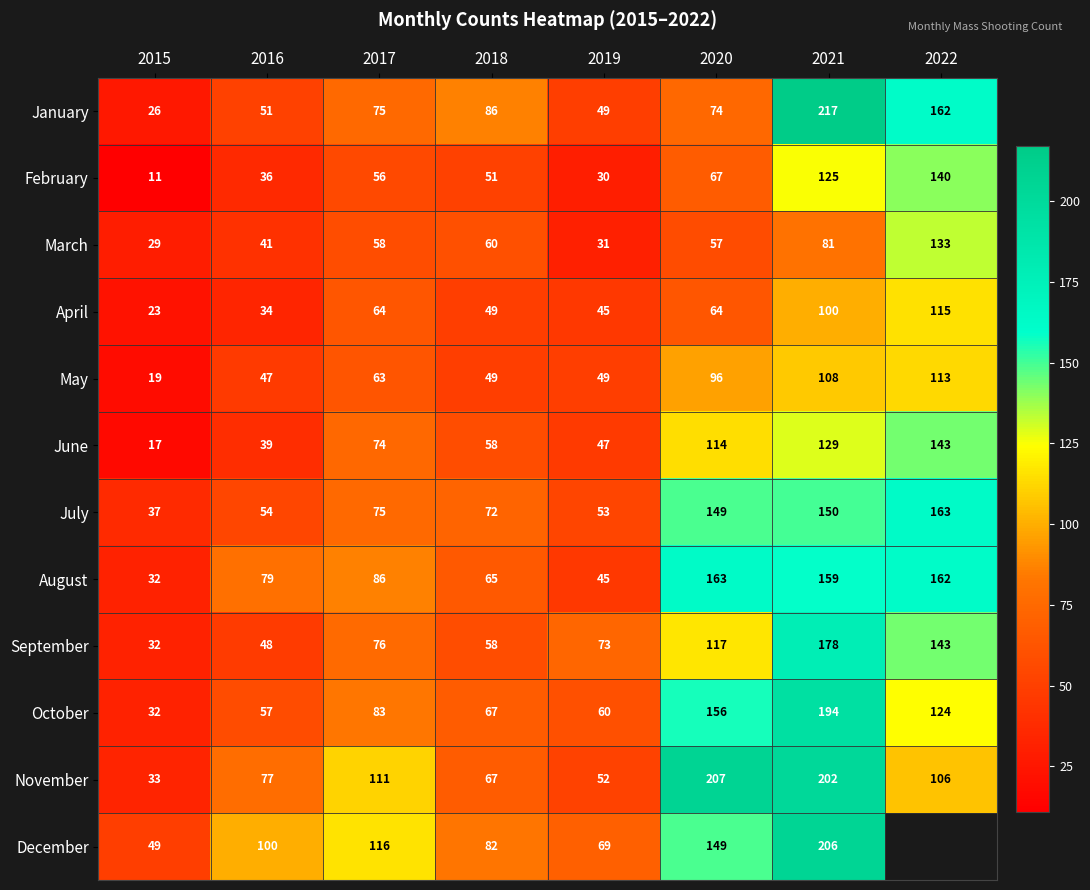

At which label is October closest to 113?

2022